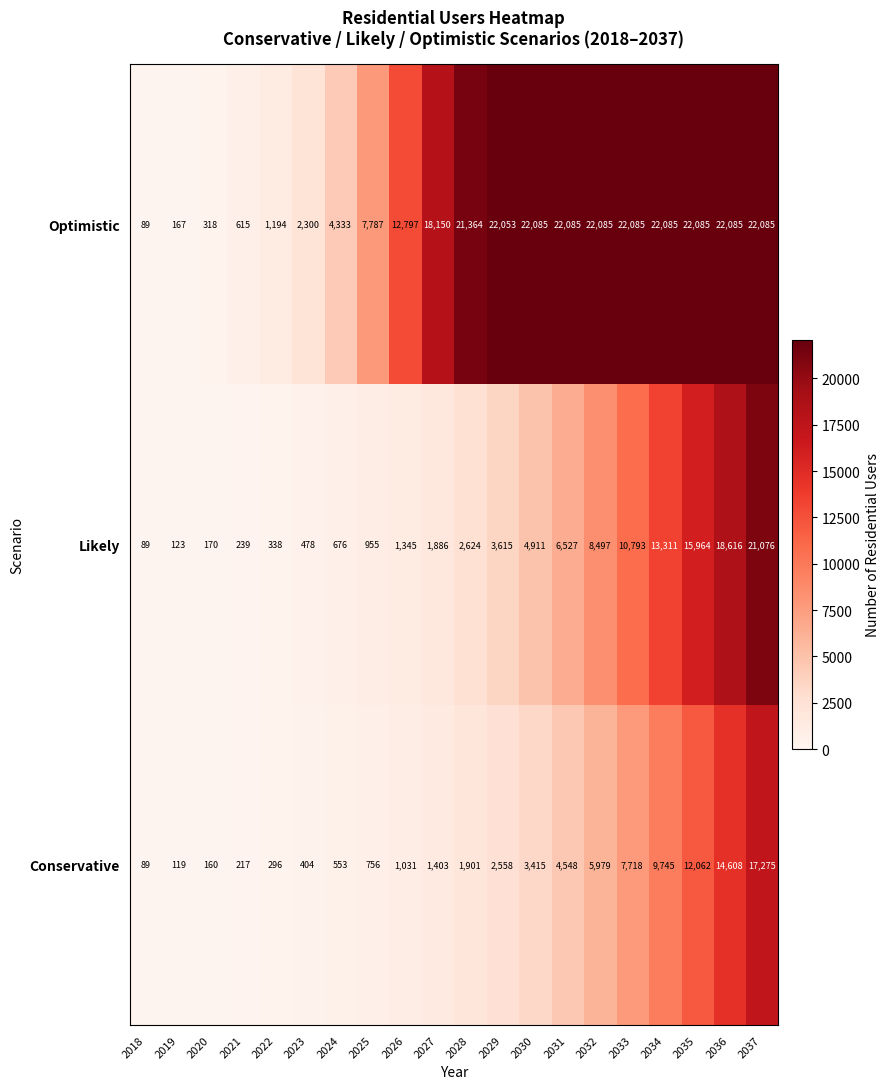

Which series has the widest spread of values?

Optimistic